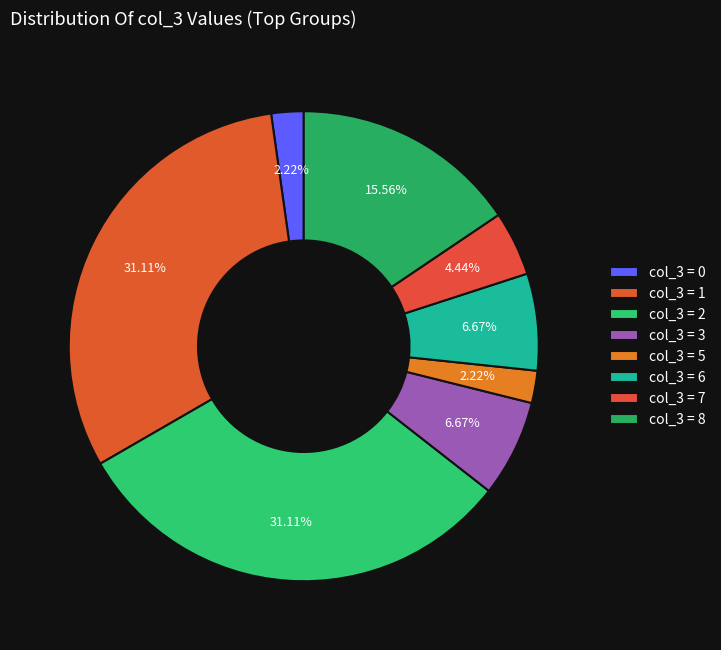

Count the number of slices in the pie.

8